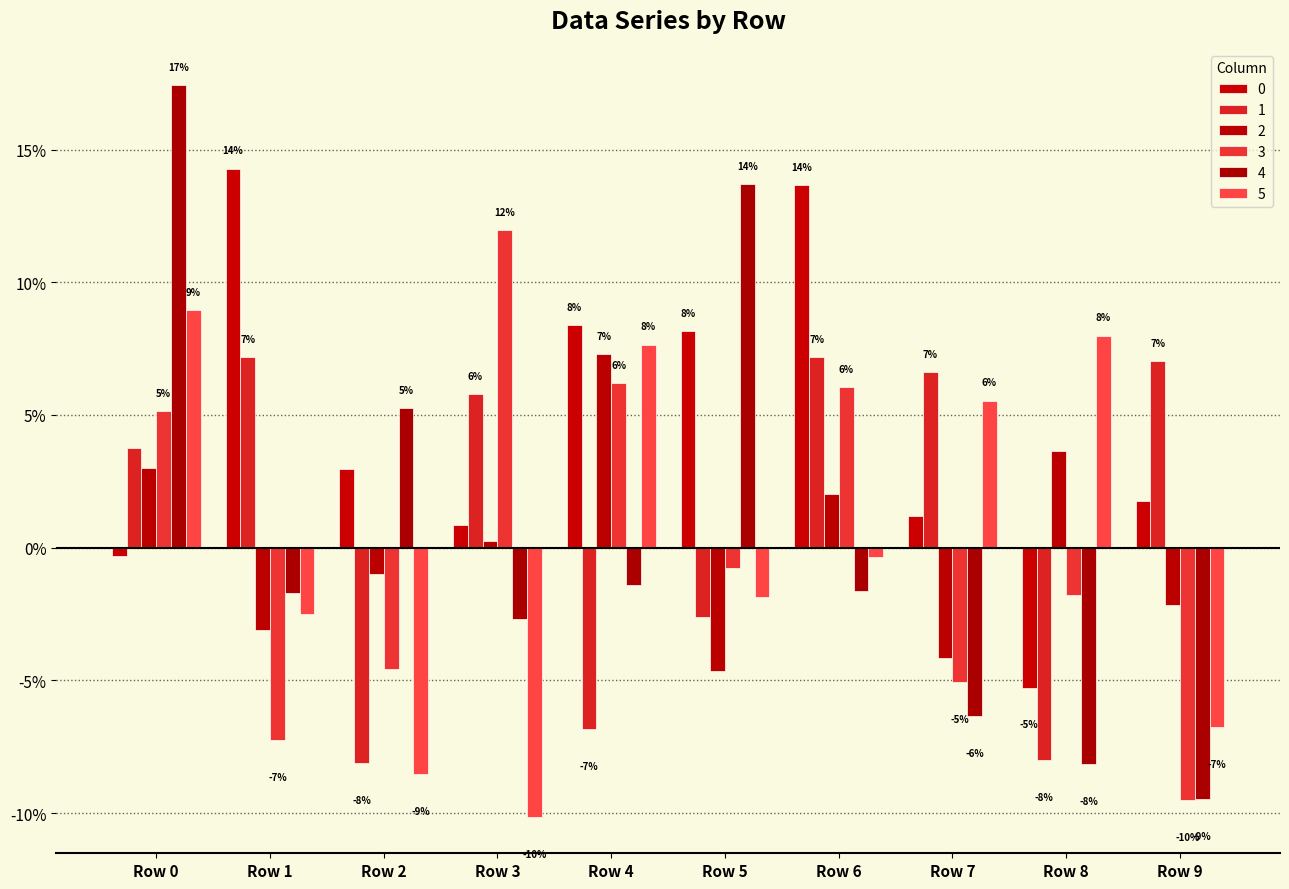

At which category does the chart reach its minimum across all series?

Row 3